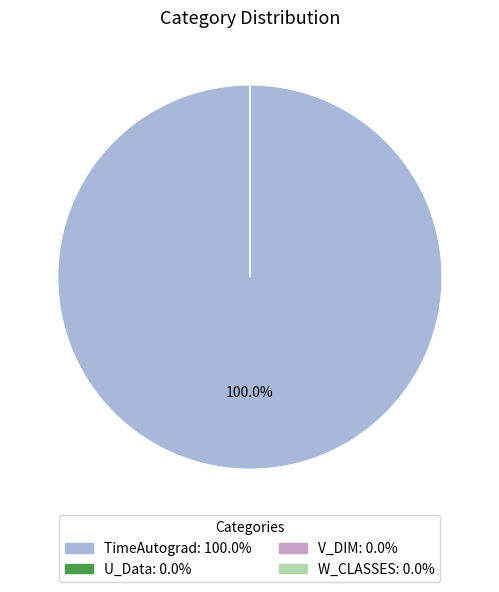

Does TimeAutograd account for over 50% of the chart?

Yes